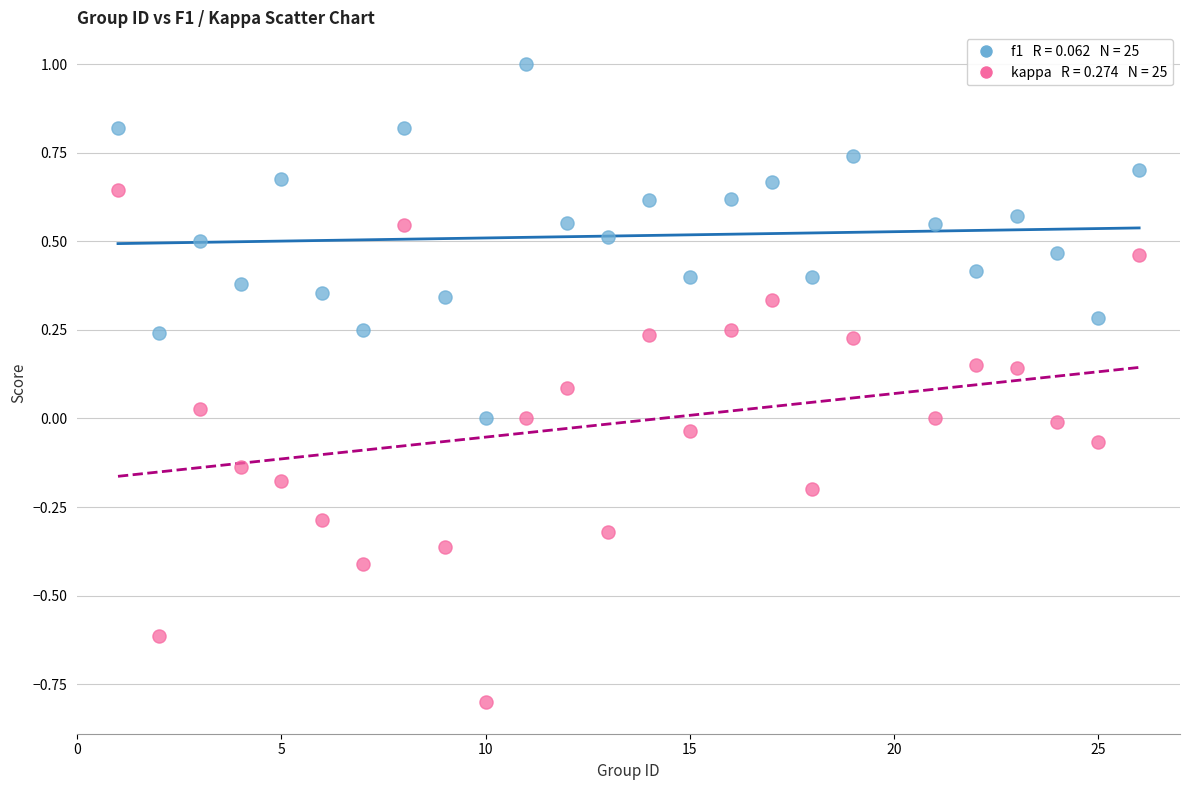

Across all data points, what is the range of Y values (max minus min)?

1.8